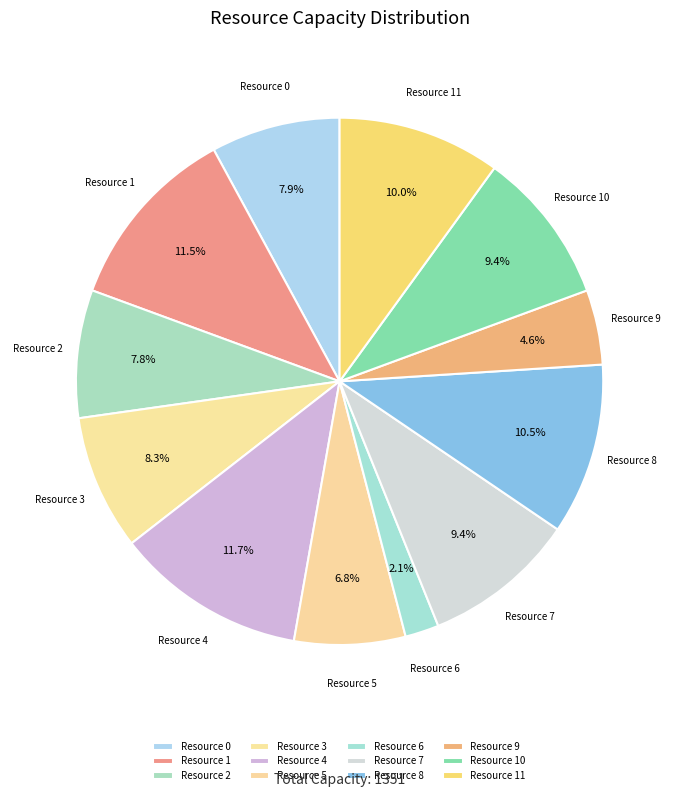

What is the smallest slice in the pie chart?

Resource 6